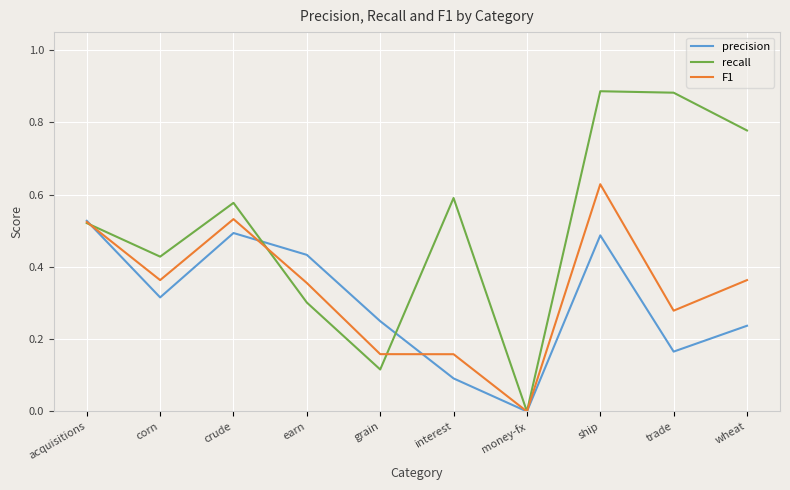

How many lines are shown in the chart?

3